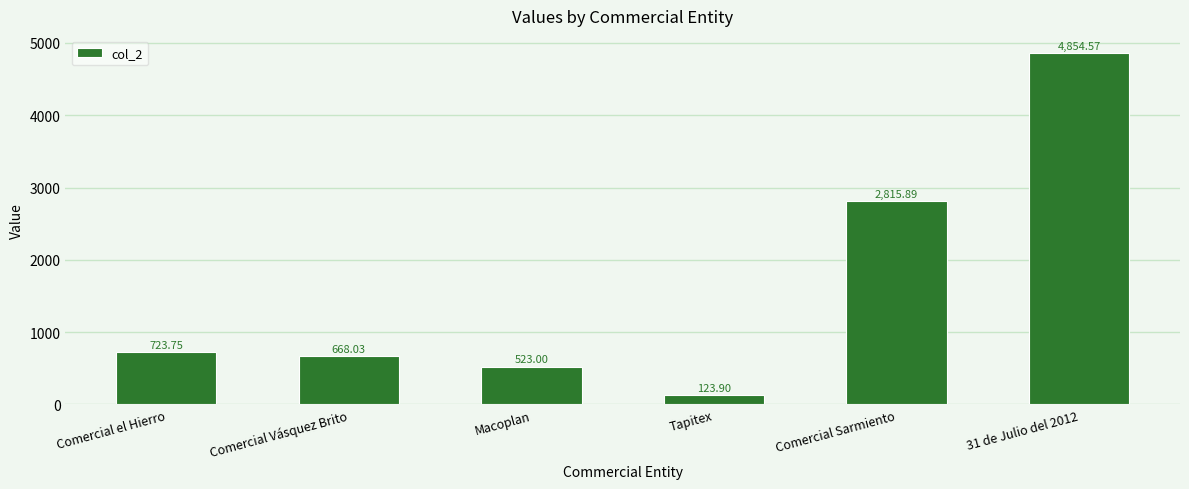

Reading right to left, extract all data points from this chart.

4854.6	2815.9	123.9	523.0	668.0	723.8